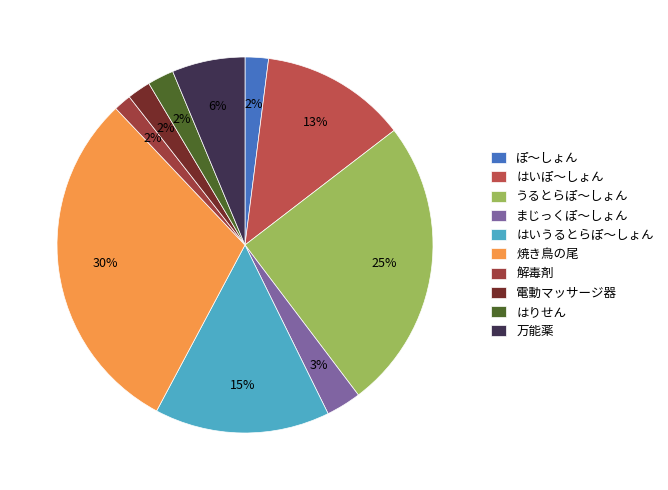

Rank the categories by value from lowest to highest.

解毒剤, ぽ～しょん, 電動マッサージ器, はりせん, まじっくぽ～しょん, 万能薬, はいぽ～しょん, はいうるとらぽ～しょん, うるとらぽ～しょん, 焼き鳥の尾